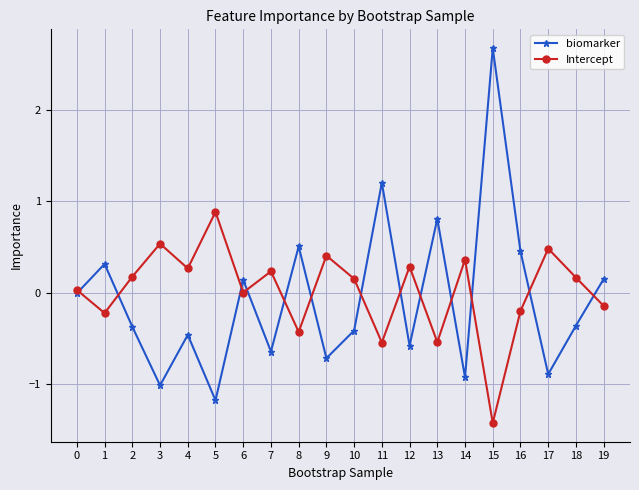

True or false: Intercept has more than 1 interior local peaks.

True